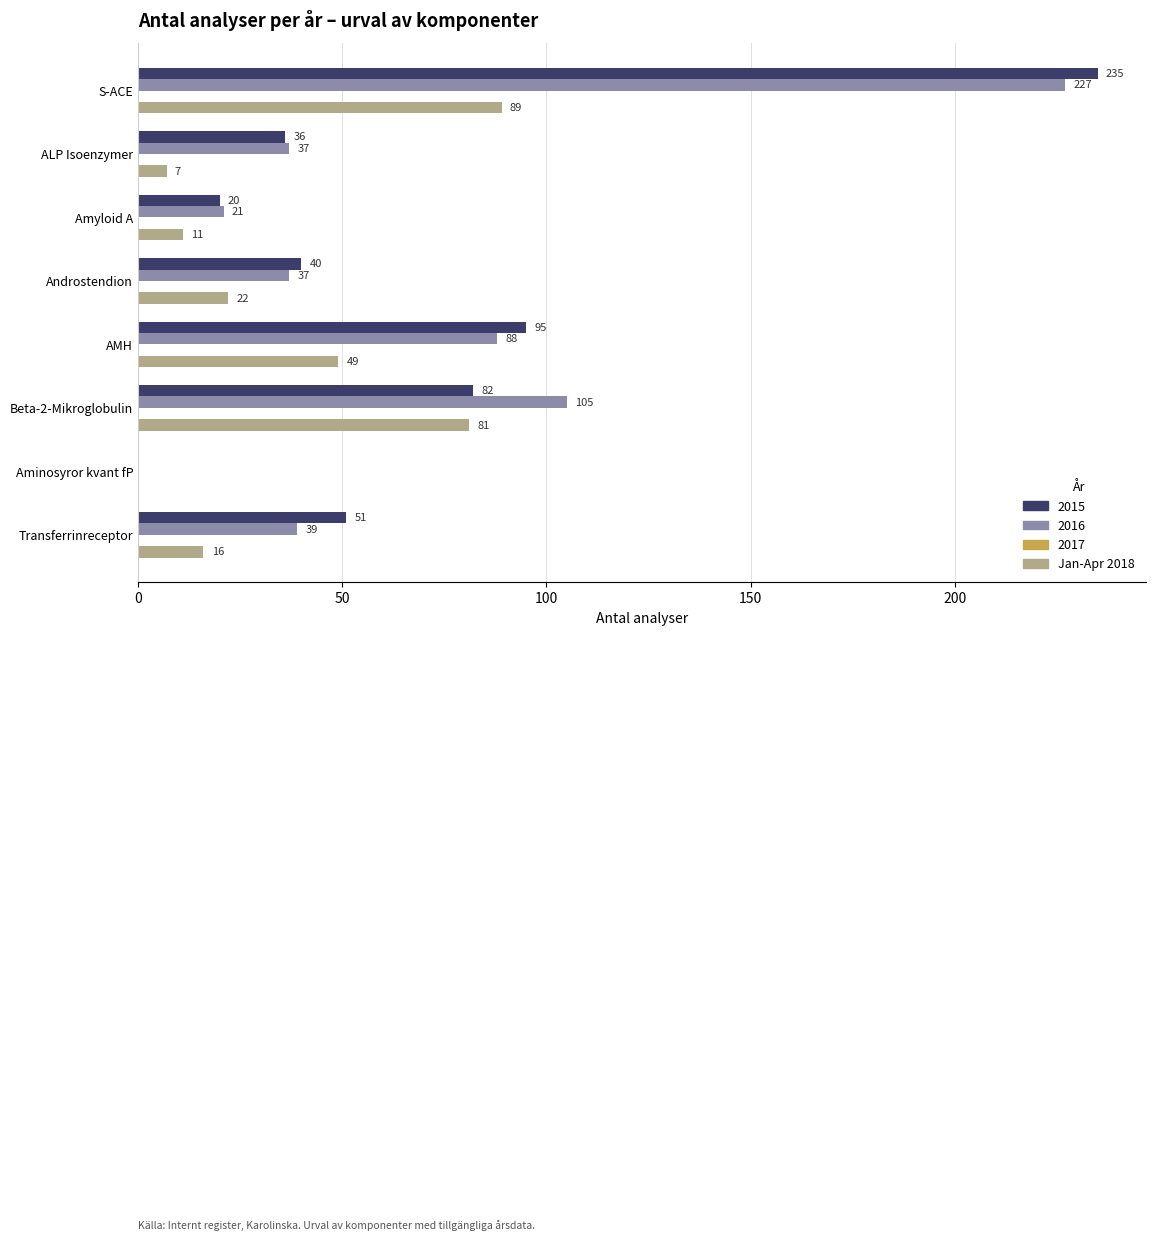

Which series has the largest total across all categories?

2015